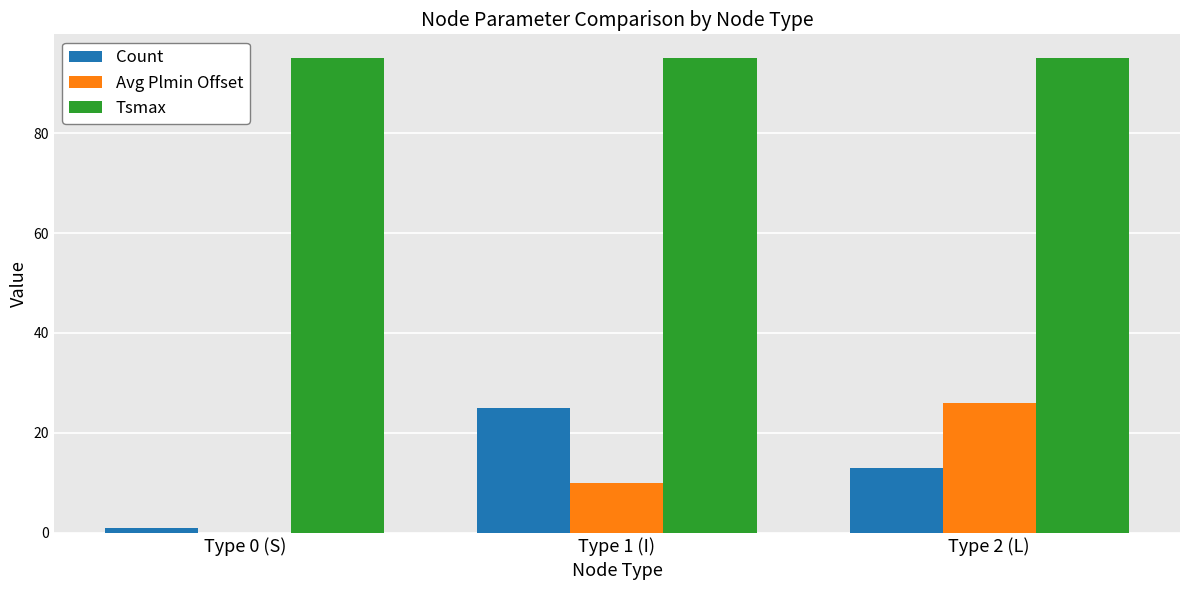

The Avg Plmin Offset series shows 6 at Type 1 (I). True or false?

False